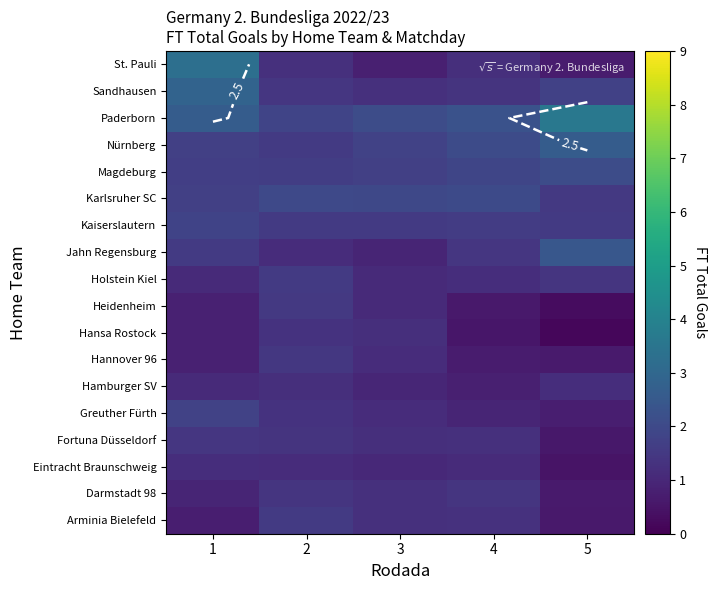

At which label does St. Pauli reach its minimum?

5